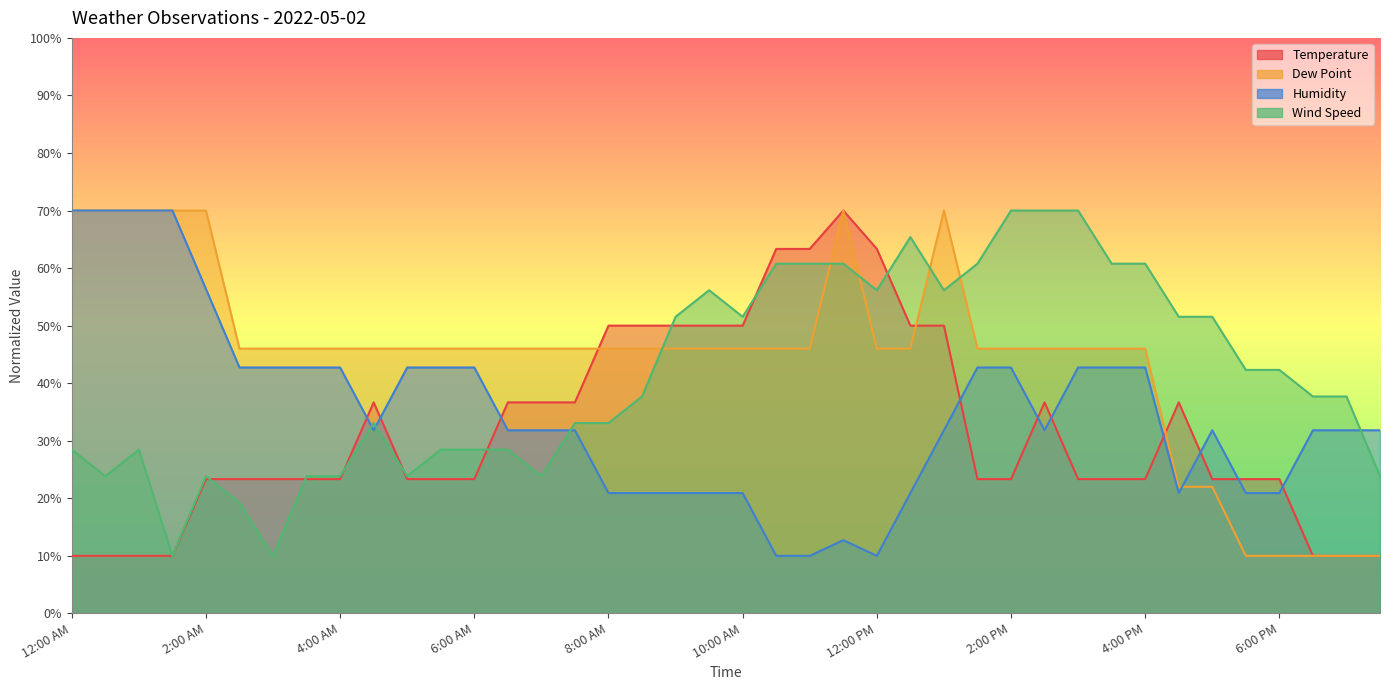

Rank the series by their maximum value, from highest to lowest.

Temperature, Dew Point, Humidity, Wind Speed